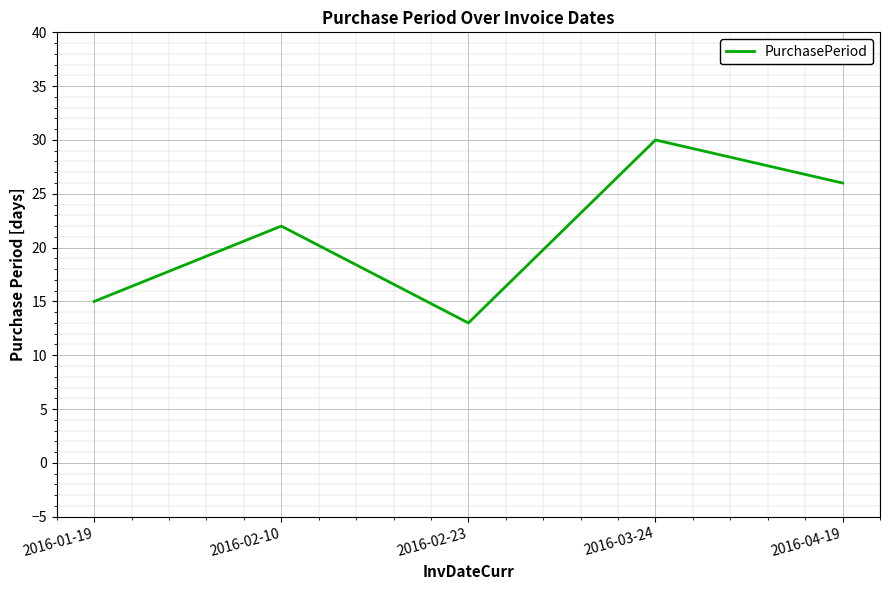

Where is the data nearest to the value 21?

2016-02-10